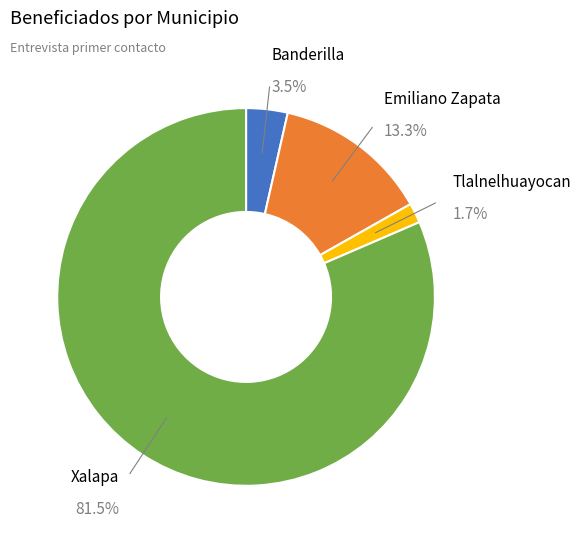

What percentage is the Xalapa slice, to the nearest percent?

81%